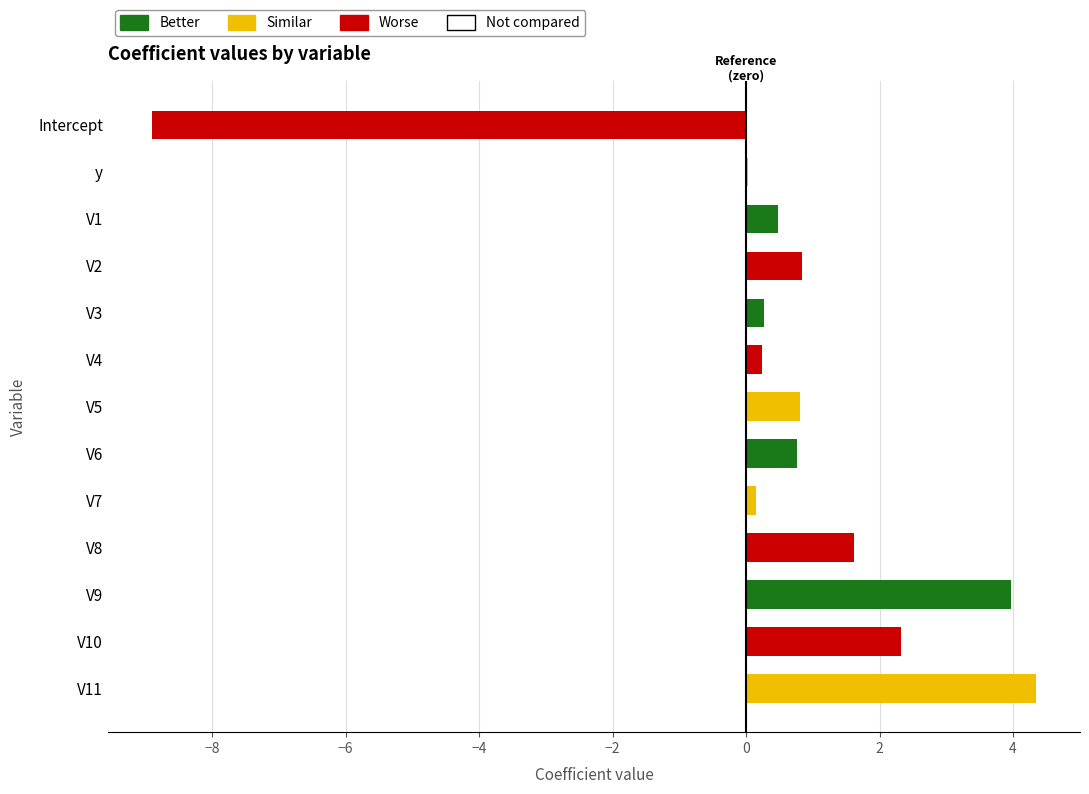

How many series are shown in this chart?

1